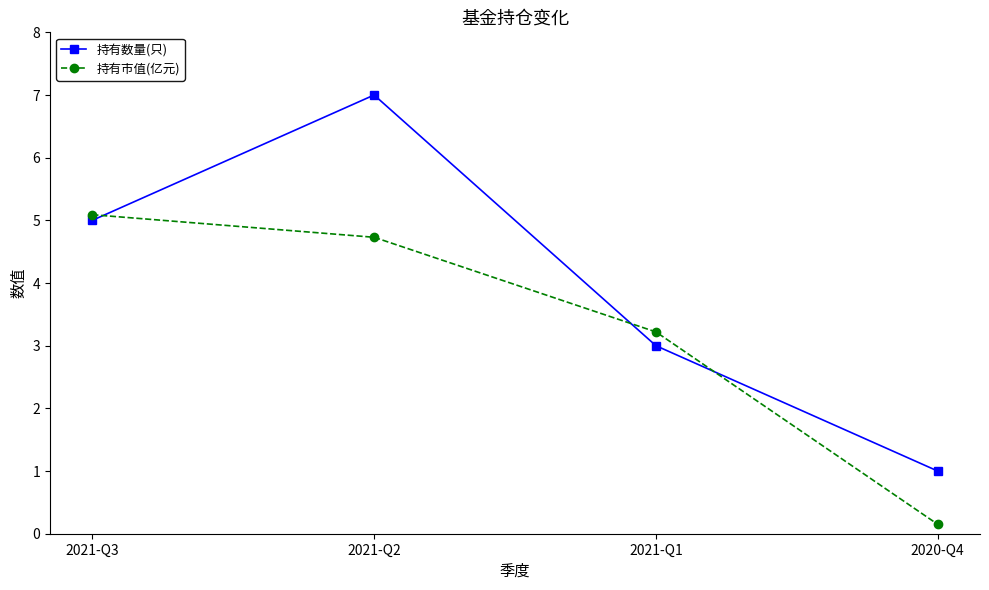

What is the sum of all 持有市值(亿元) values?

13.2